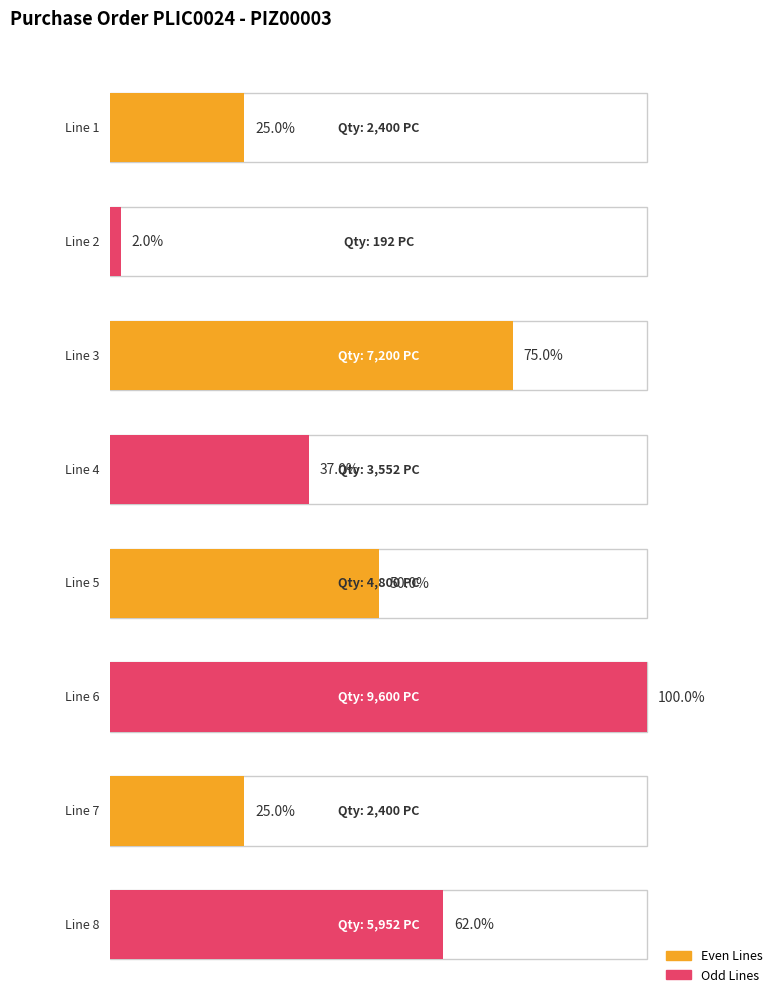

Reading left to right, extract all data points from this chart.

Line 1=2400	Line 2=192	Line 3=7200	Line 4=3552	Line 5=4800	Line 6=9600	Line 7=2400	Line 8=5952